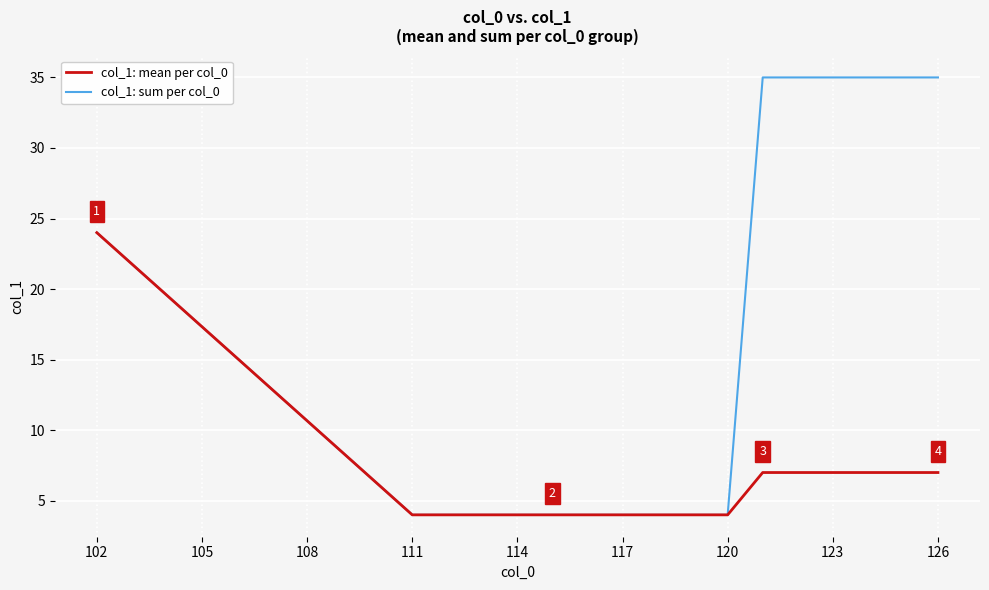

Which series has the largest total across all categories?

col_1: sum per col_0